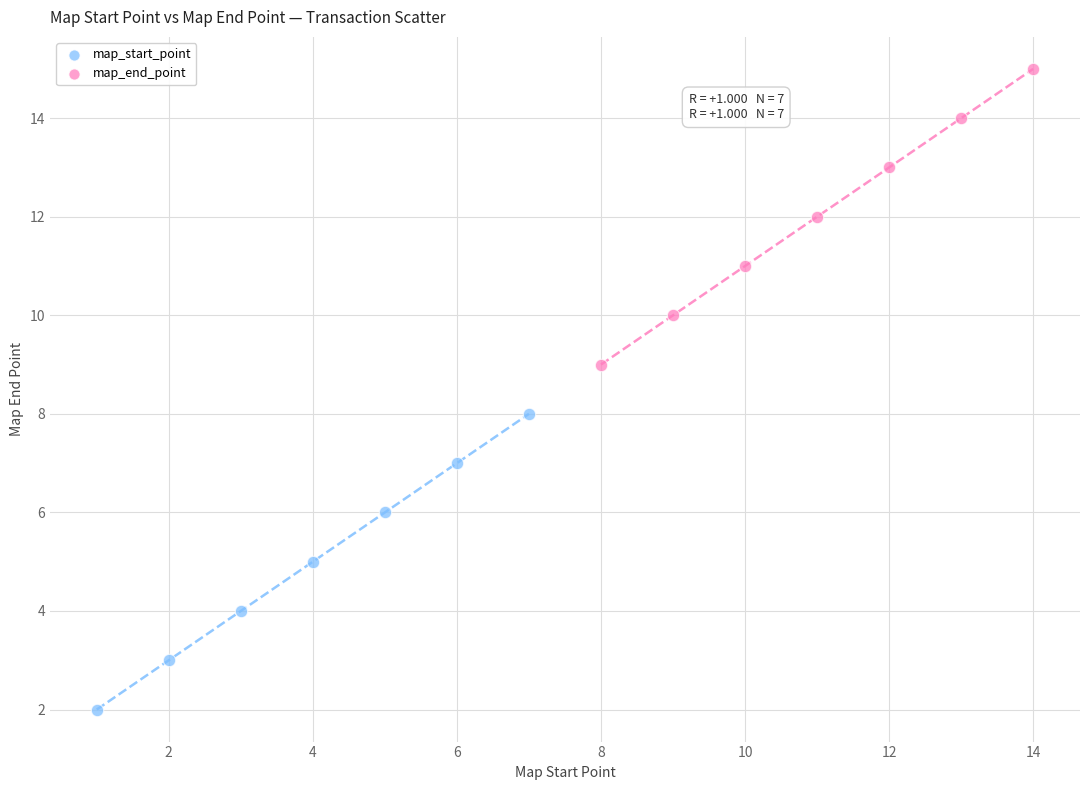

Which series contains the highest Y value?

map_end_point